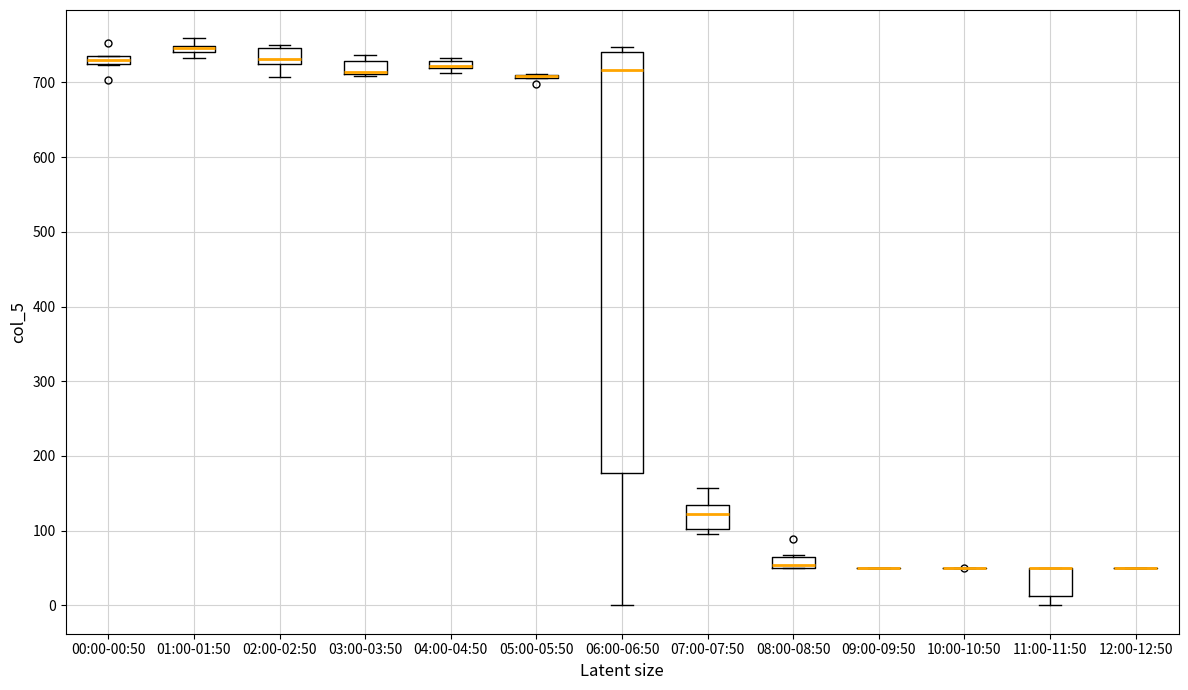

Where is the lower edge of the box for 02:00-02:50 on the y-axis? The values are not printed on the chart, so give them approximately, as read against the axis.

720